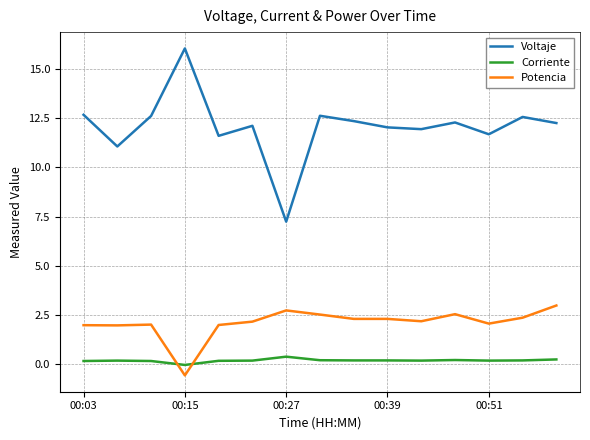

What is the maximum value shown in the chart?

16.0